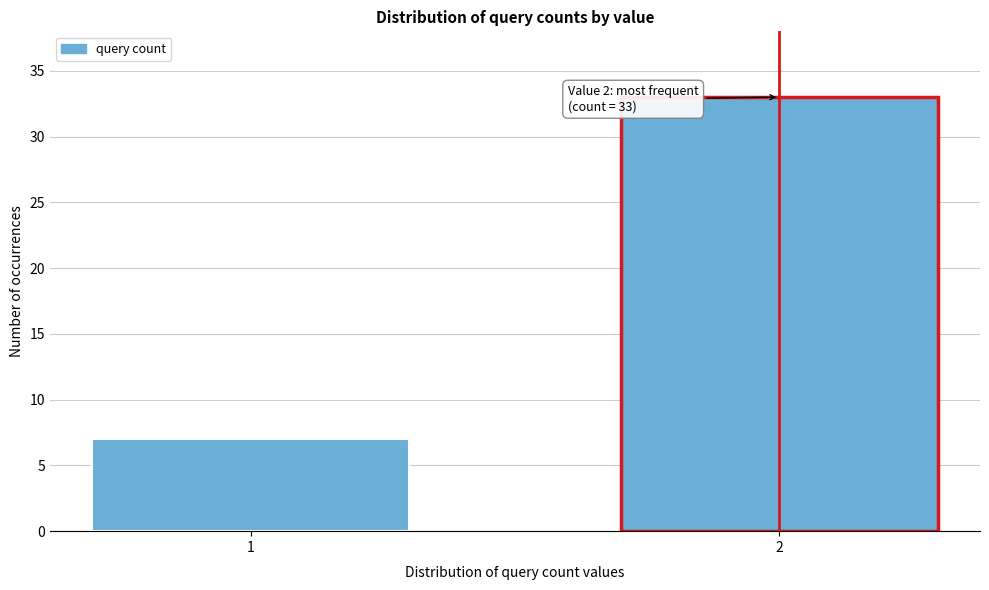

Reading left to right, transcribe all the data shown in this chart.

7	33